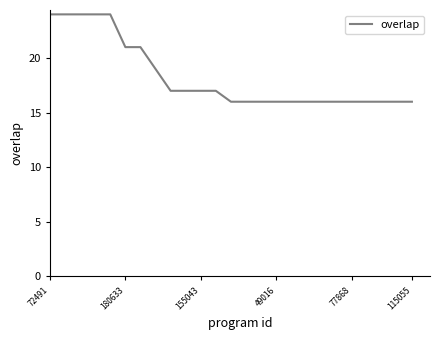

What is the smallest value displayed?

16